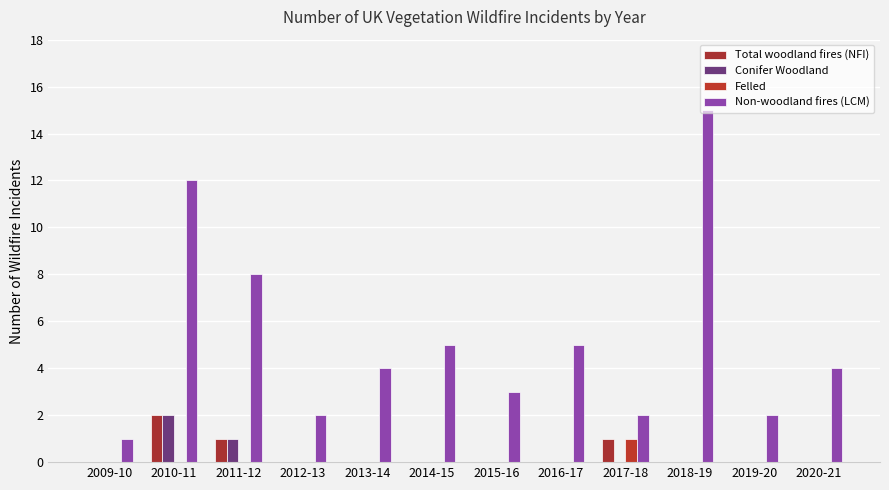

What is the approximate value of Conifer Woodland at 2010-11?

2